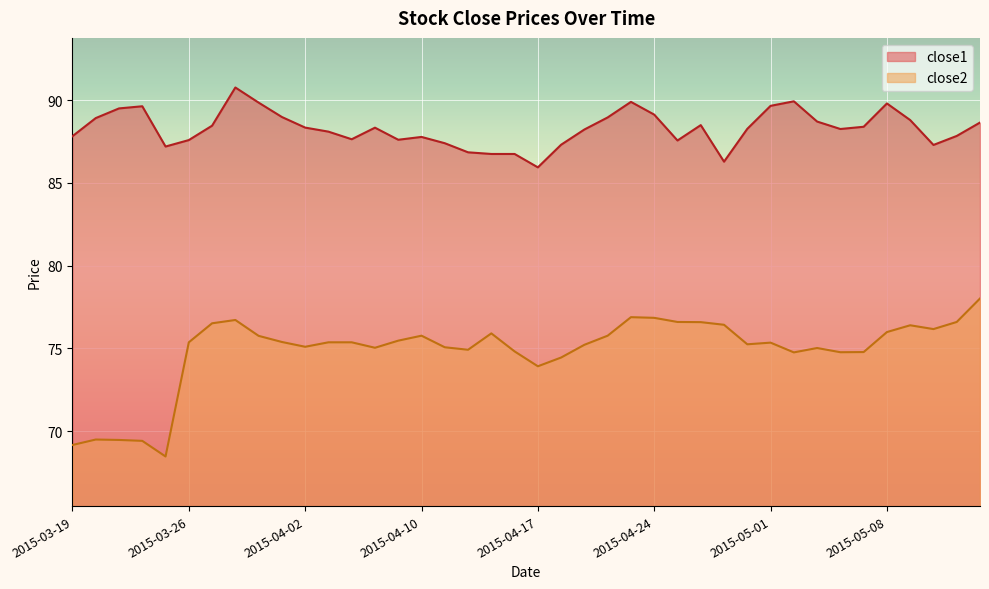

At how many categories does at least one series exceed 88?

24